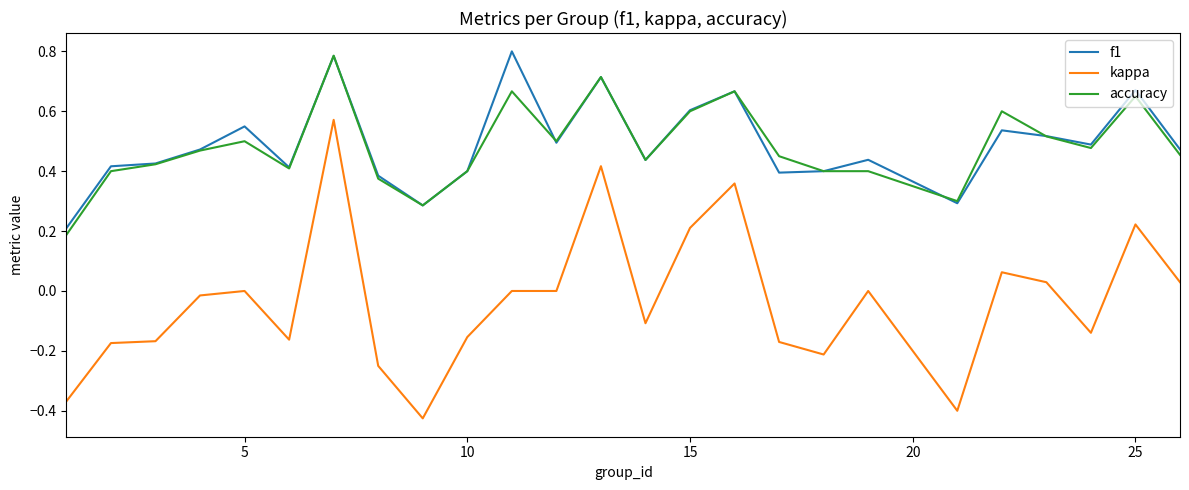

True or false: f1 and accuracy cross at least once.

True